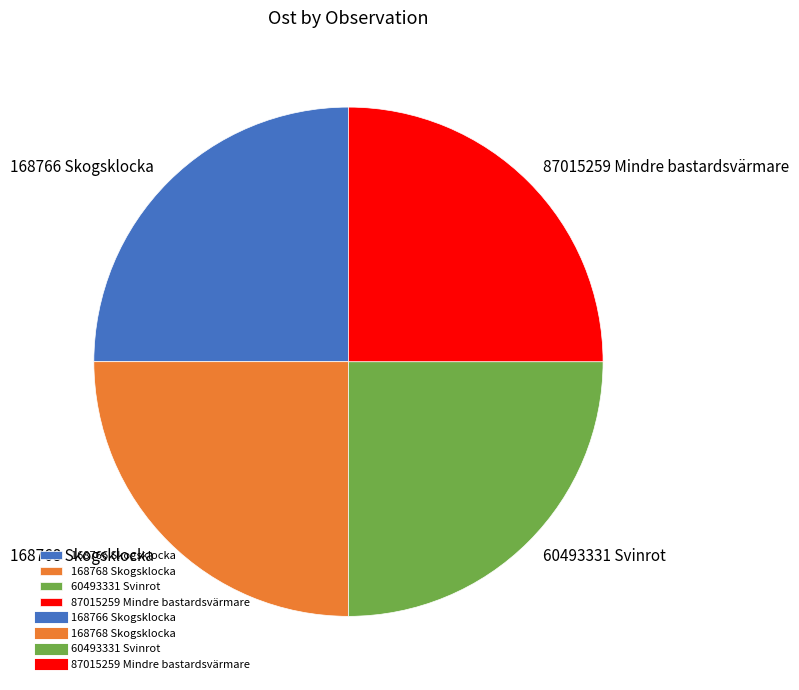

How many slices are in this pie chart?

4